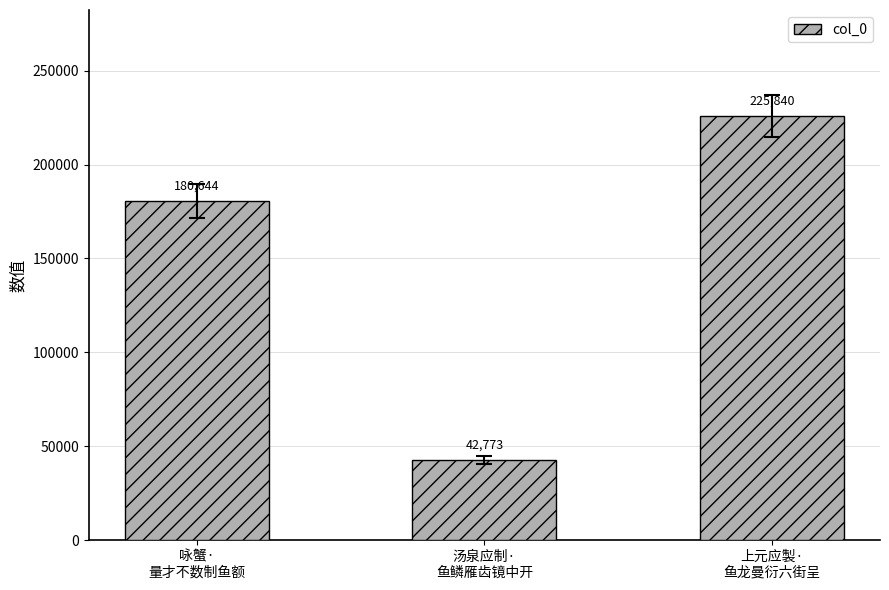

At which label is the value closest to 134306?

咏蟹·
量才不数制鱼额